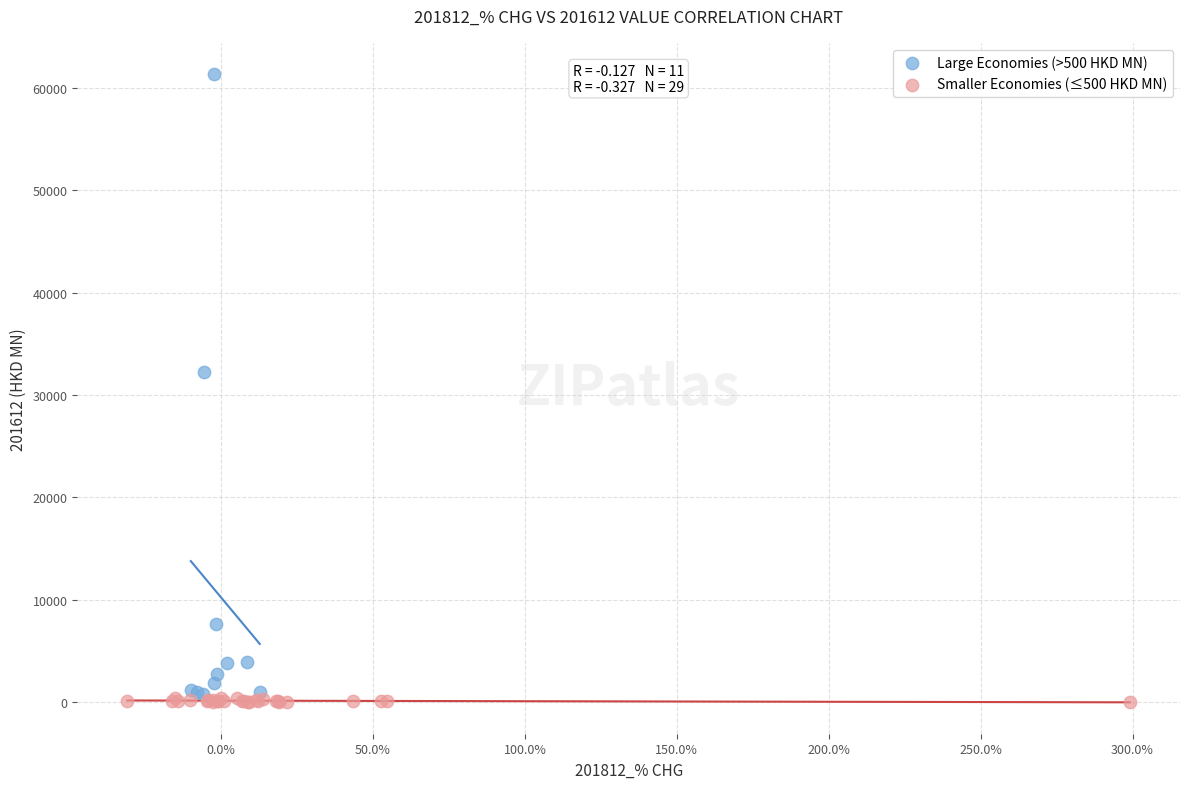

Which series contains the highest Y value?

Large Economies (>500 HKD MN)